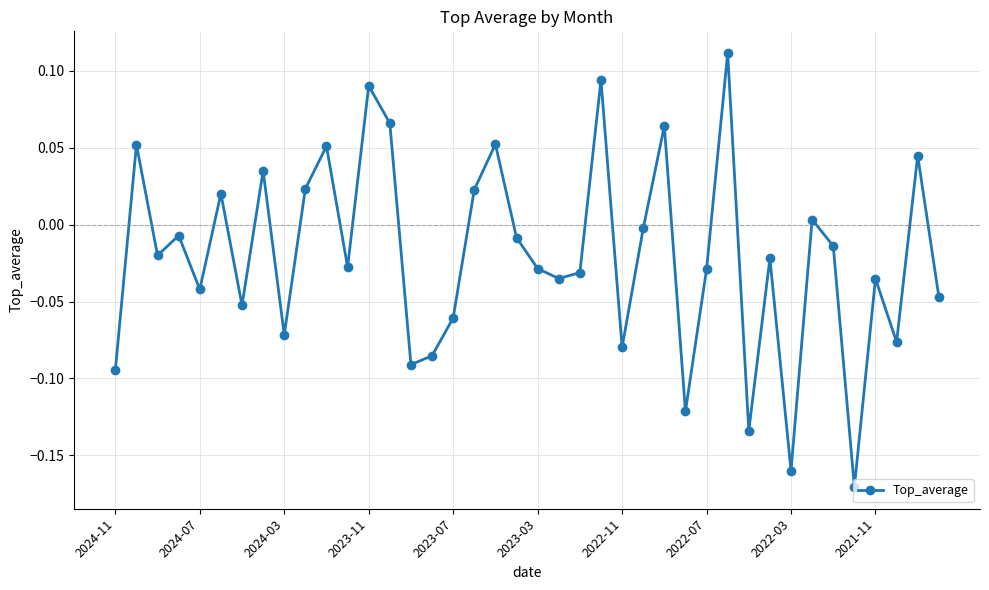

How many points are lower than both their immediate neighbors (excluding endpoints)?

13